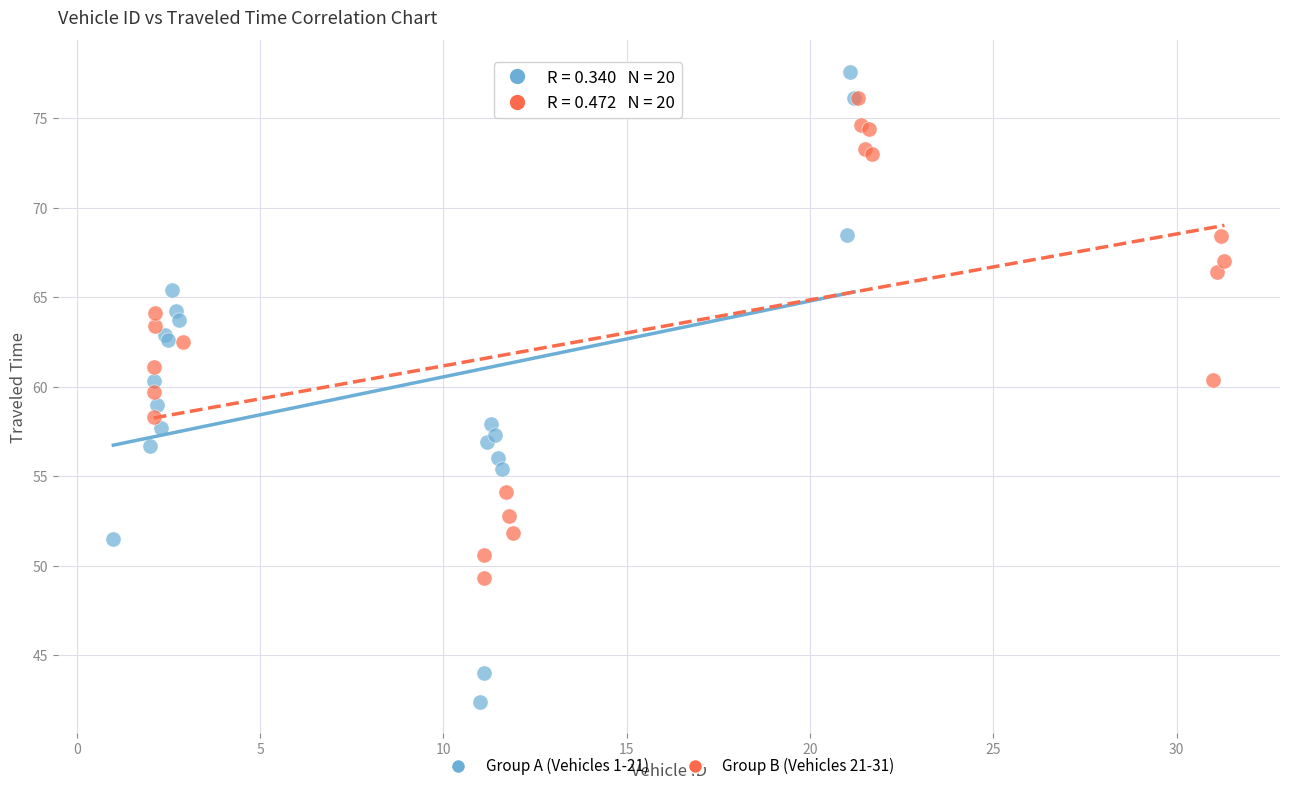

Which series contains the lowest Y value?

Group A (Vehicles 1-21)